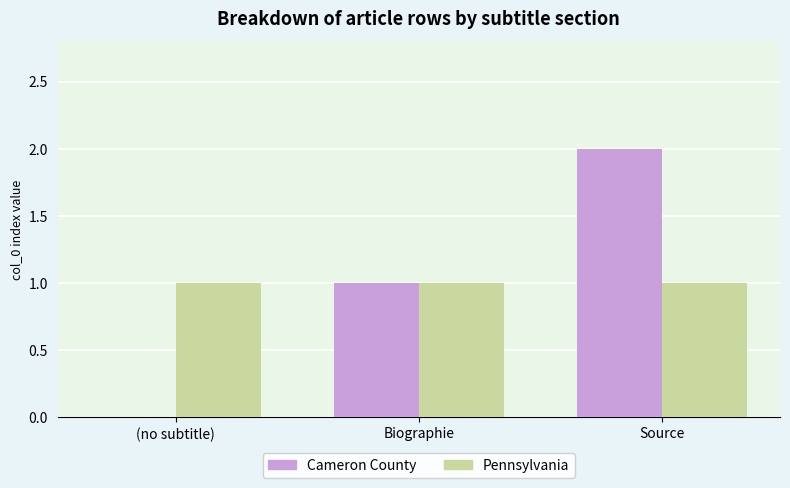

What is the approximate value of Pennsylvania at Biographie?

1